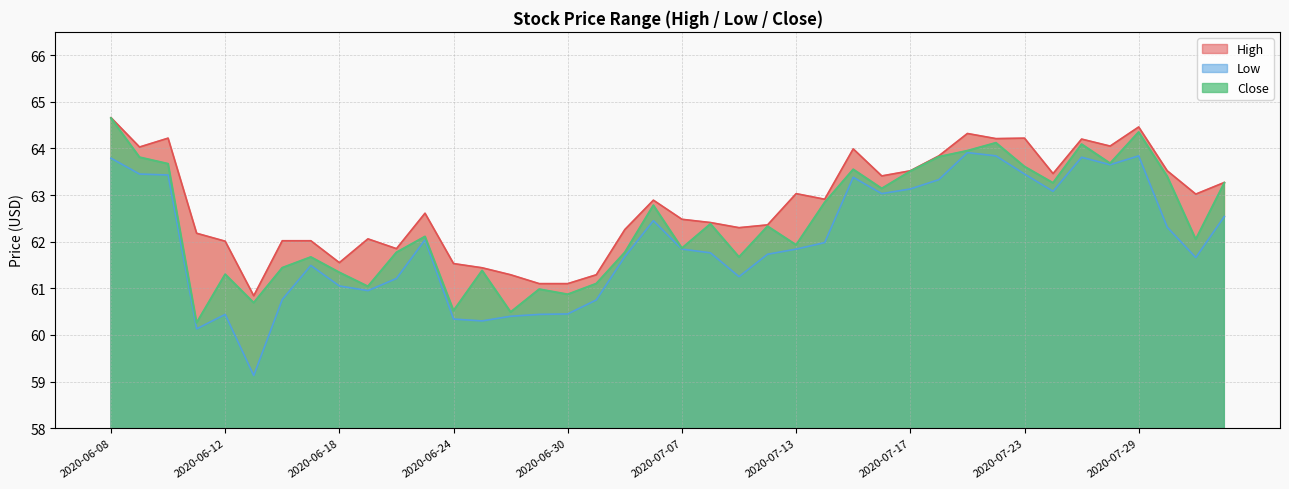

The value of High at 2020-06-10 is 64.2. True or false?

True